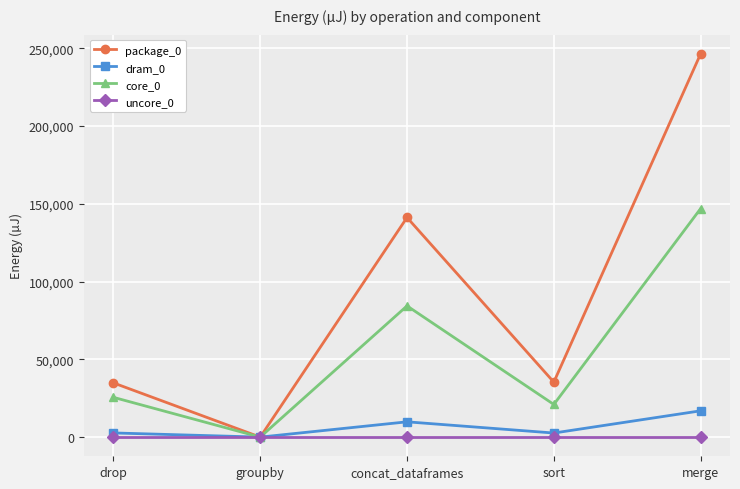

Which series has the widest spread of values?

package_0